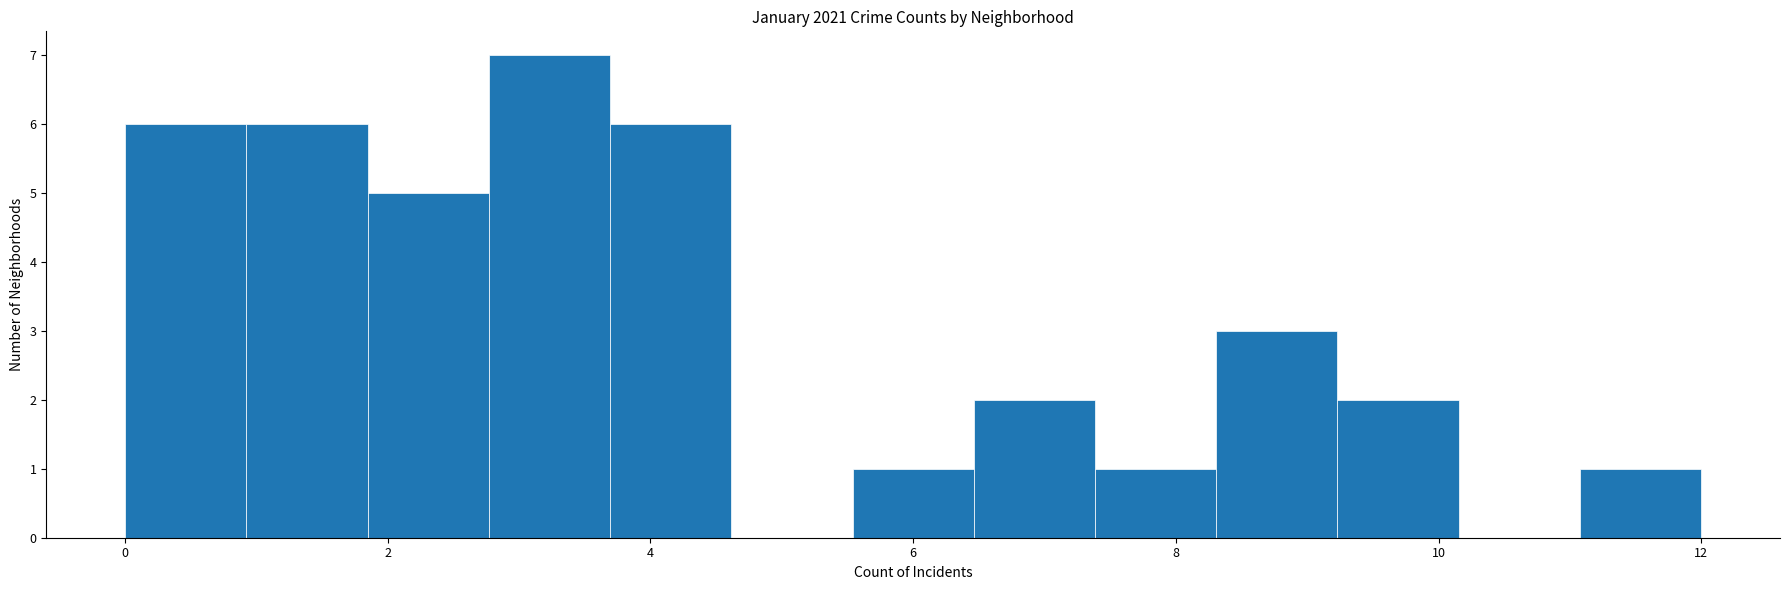

Over which range of the x-axis is the bar tallest?

2.8 to 3.6